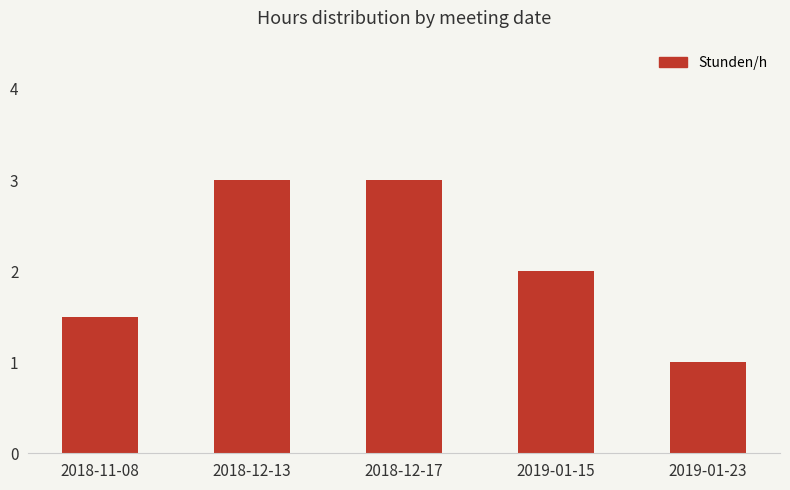

What is the sum of all values?

10.5